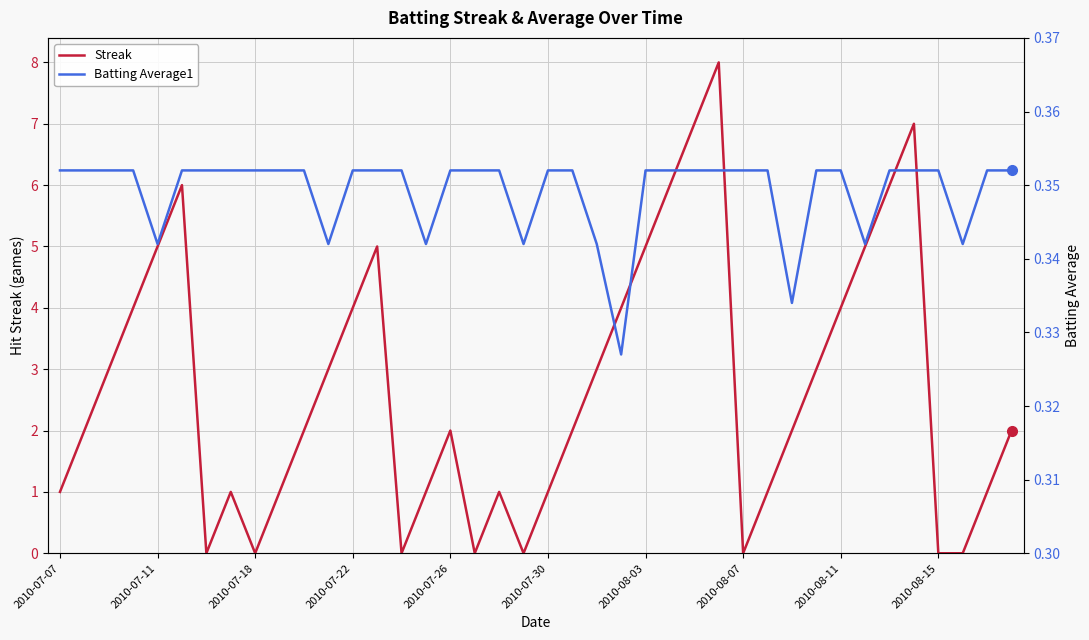

Which series has the largest range (max minus min)?

Streak